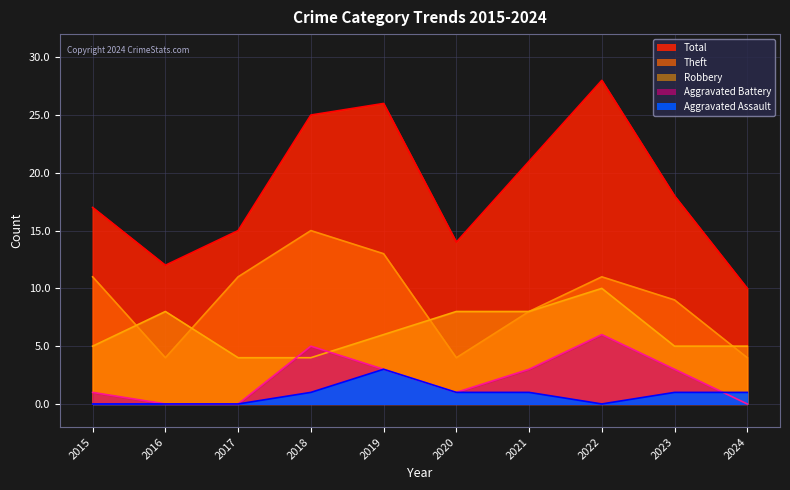

Is the value of Theft at 2015 greater than the value of Robbery at 2015?

Yes